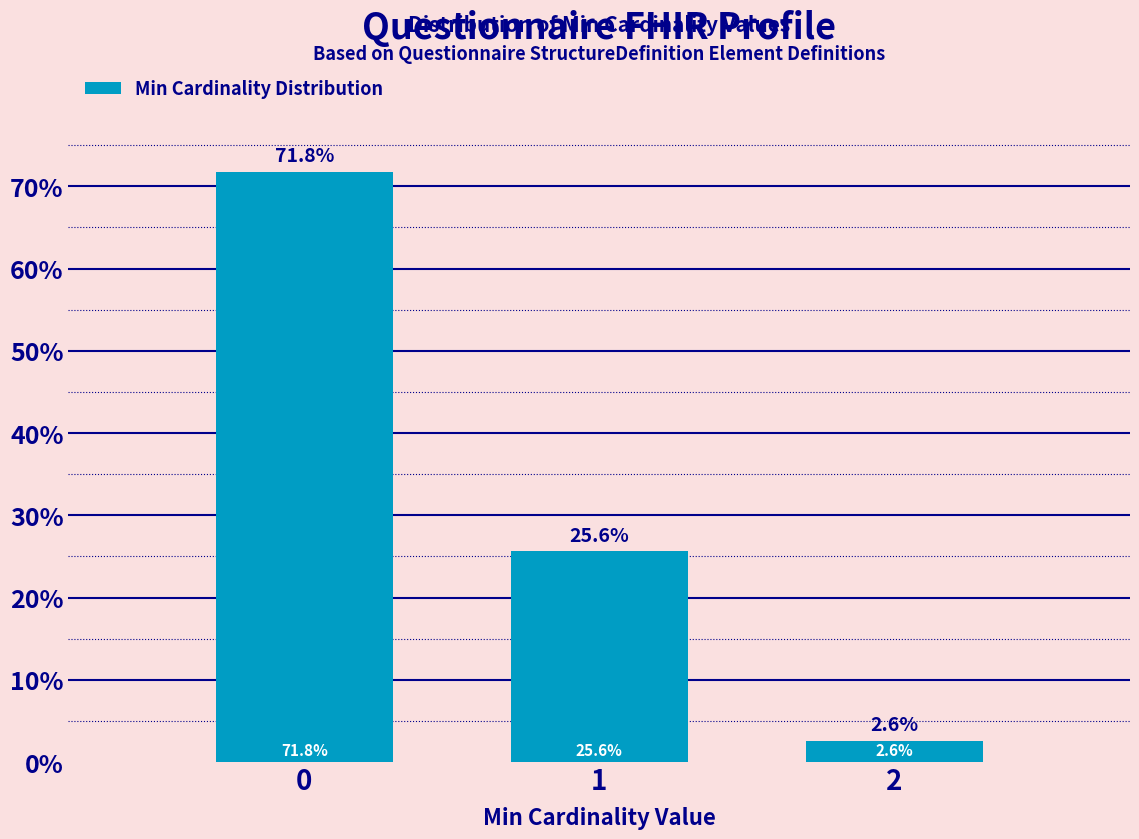

Reading right to left, extract all data points from this chart.

2=2.6	1=25.6	0=71.8